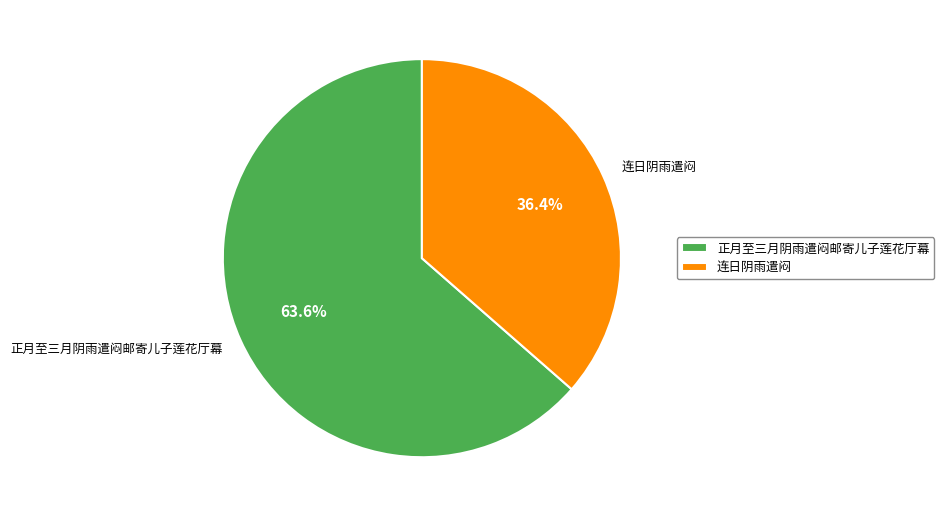

Rank the categories by value from highest to lowest.

正月至三月阴雨遣闷邮寄儿子莲花厅幕, 连日阴雨遣闷